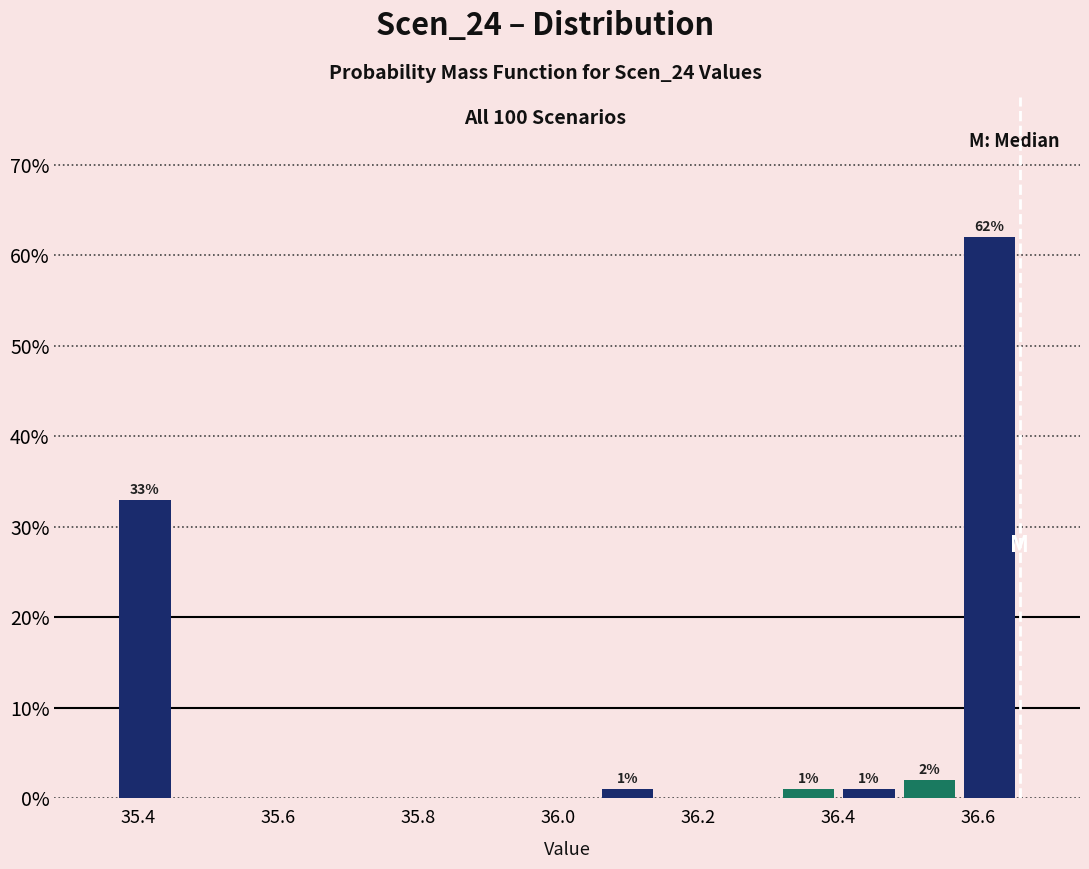

Over which range of the x-axis is the bar tallest?

36.58 to 36.66